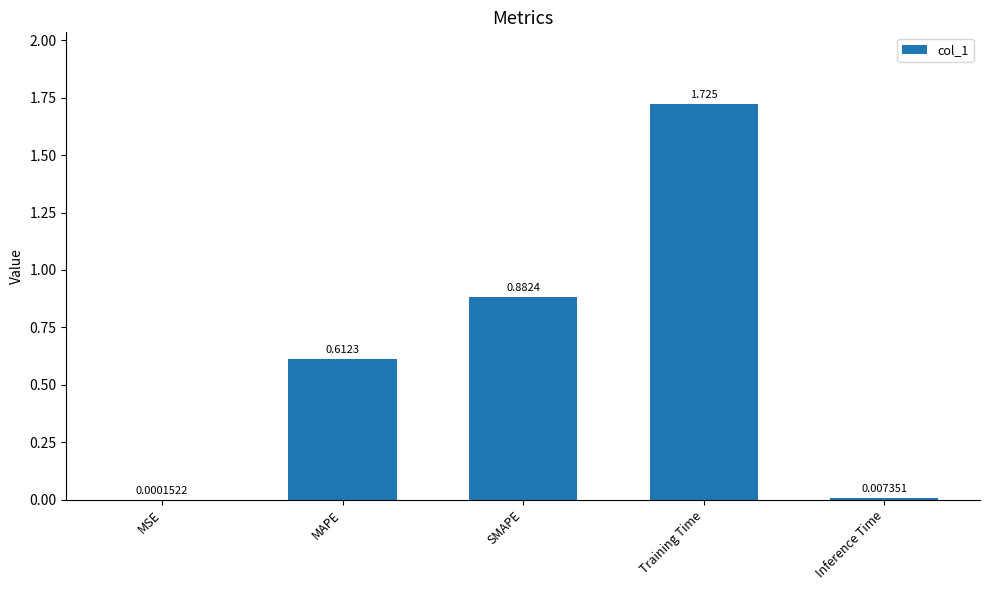

Between MSE and Training Time, which is larger?

Training Time